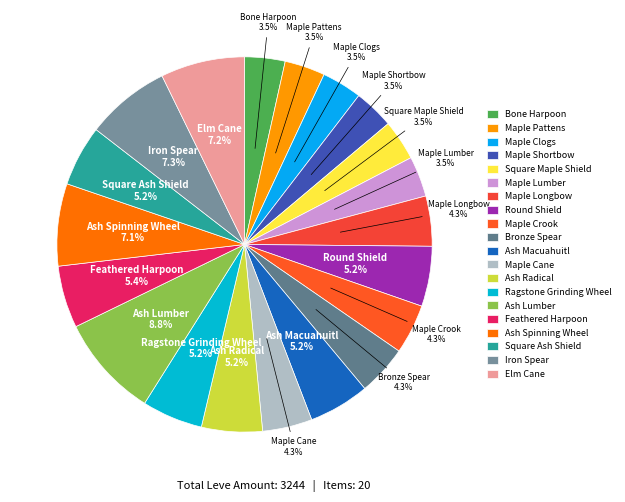

What percentage is NOT represented by Iron Spear?

92.7%